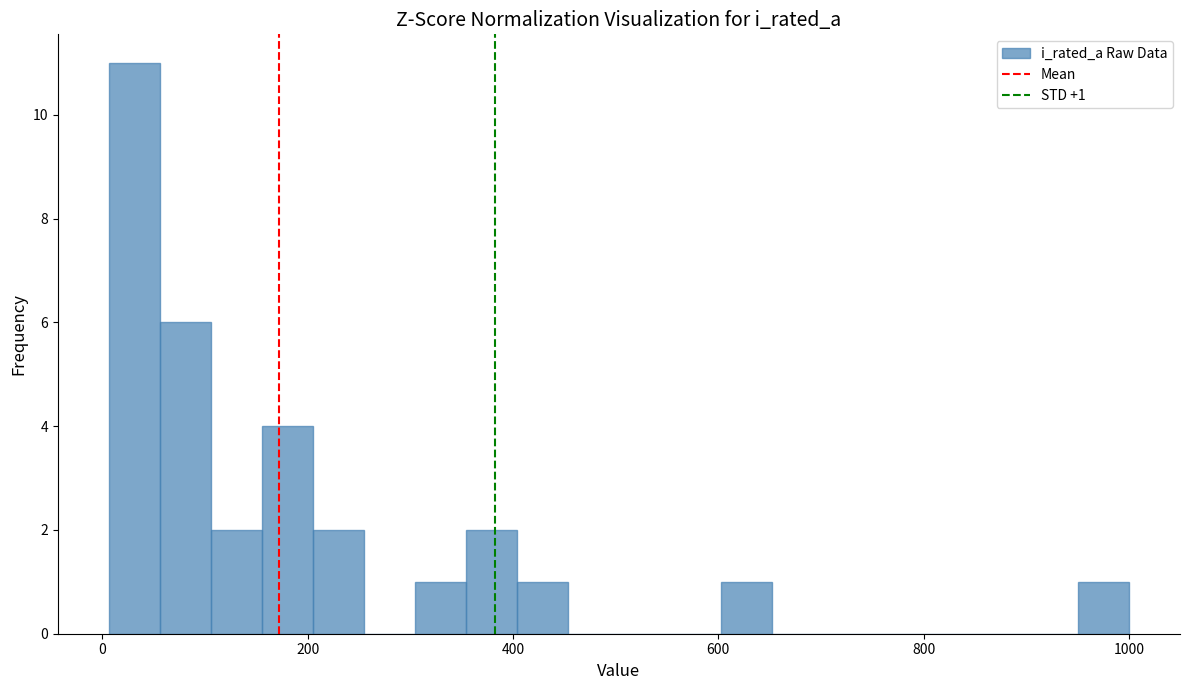

Around what value on the x-axis is the tallest bar? Give the approximate position of its centre, as read against the axis.

40